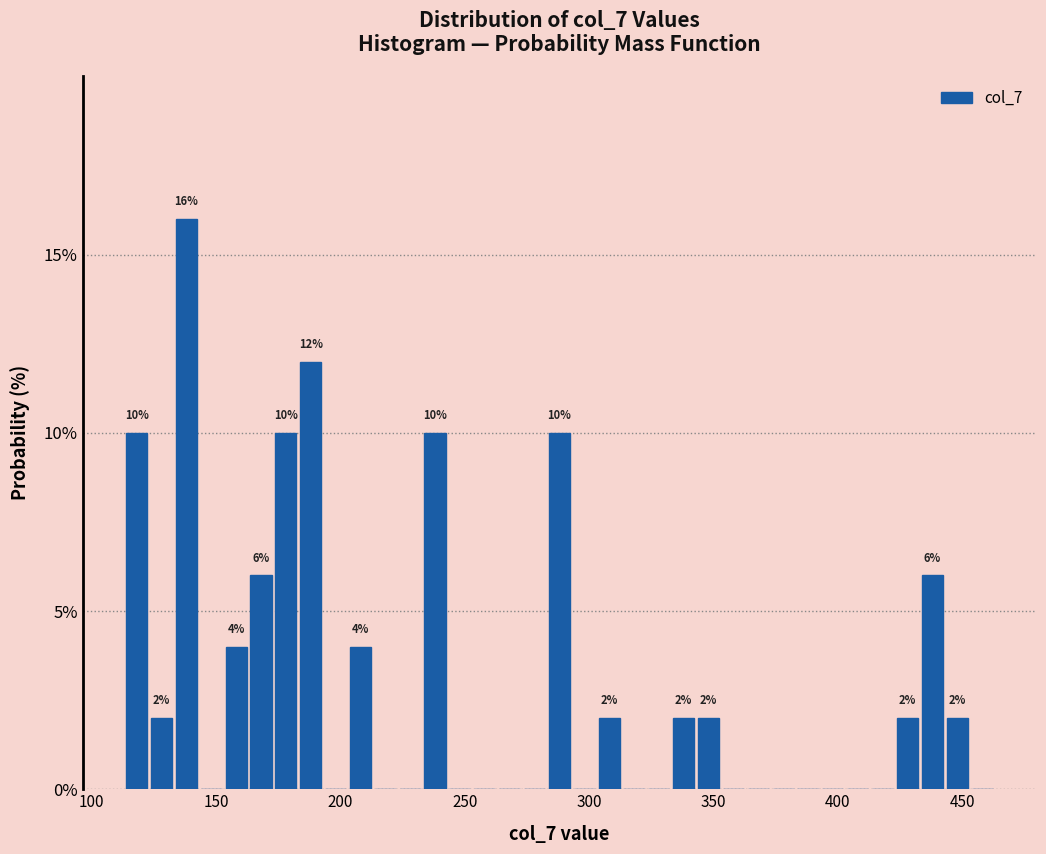

Around what value on the x-axis is the tallest bar? Give the approximate position of its centre, as read against the axis.

140